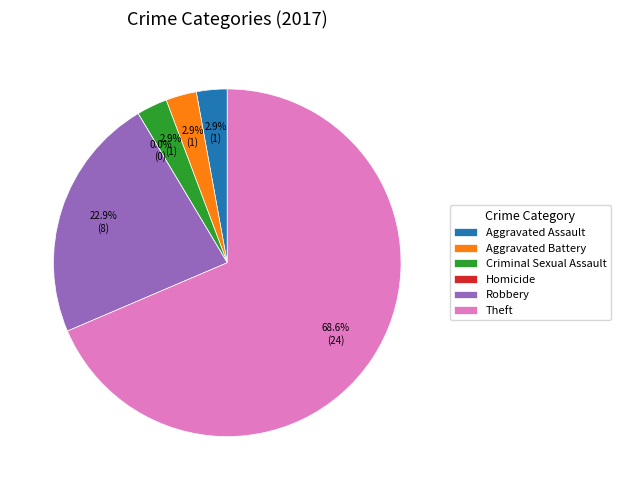

To the nearest percent, what portion does Aggravated Battery represent?

3%